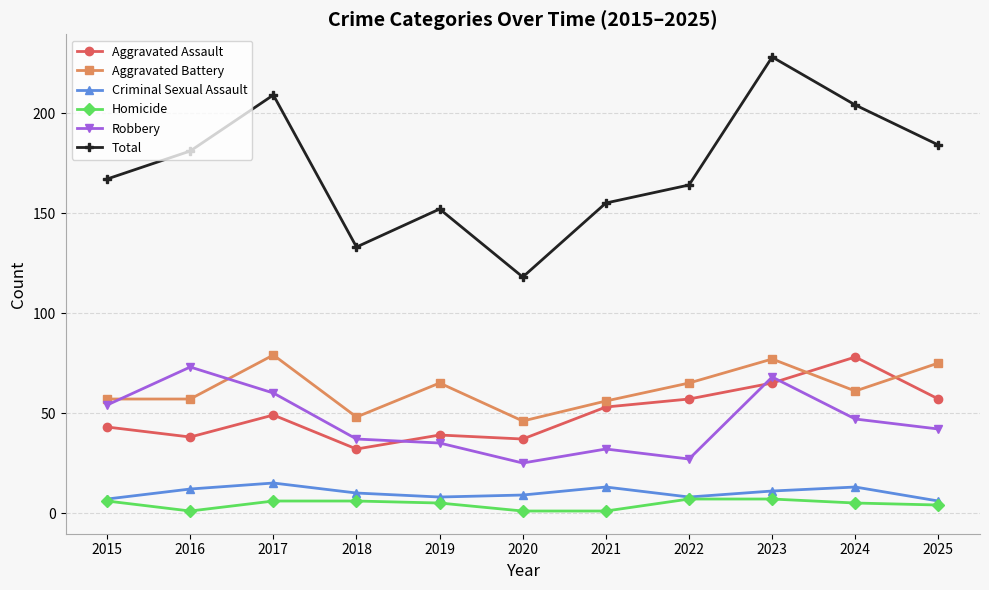

True or false: Homicide and Robbery intersect in this chart.

False